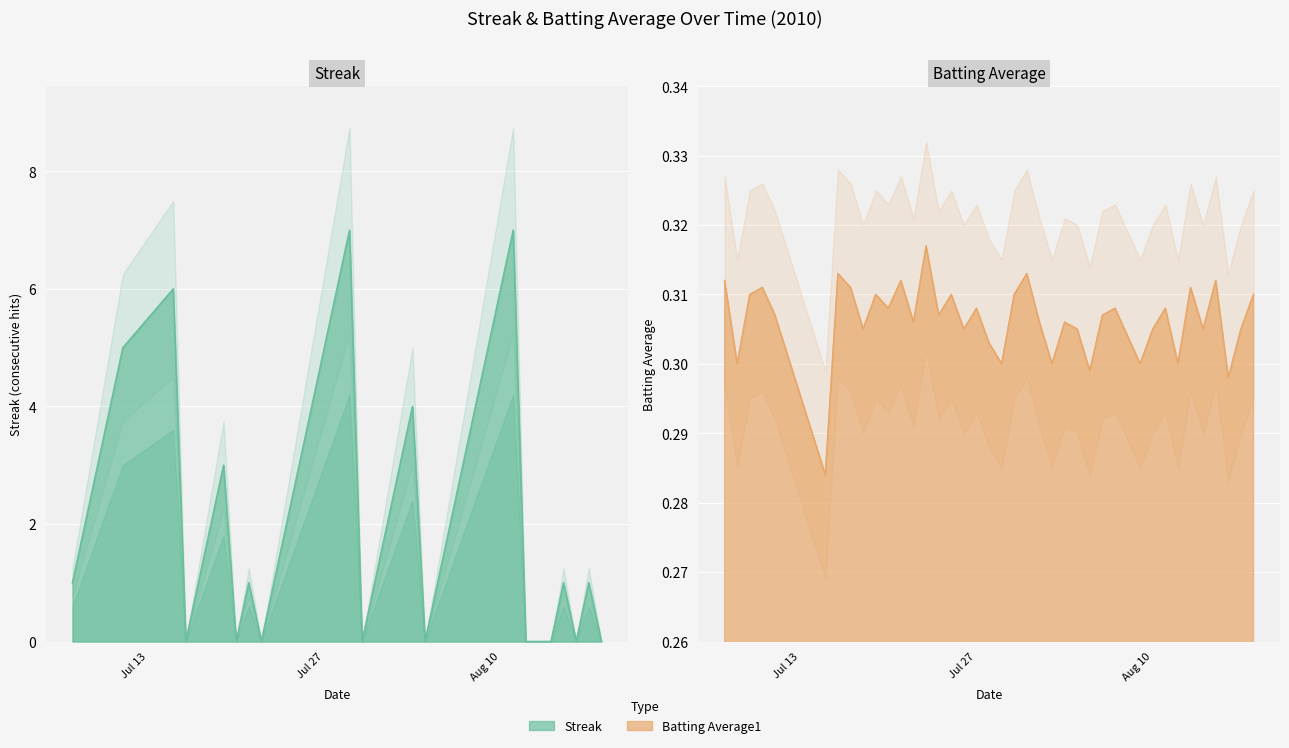

What is the sum of the Streak values at 2010-08-03 and 2010-08-11?

11.0